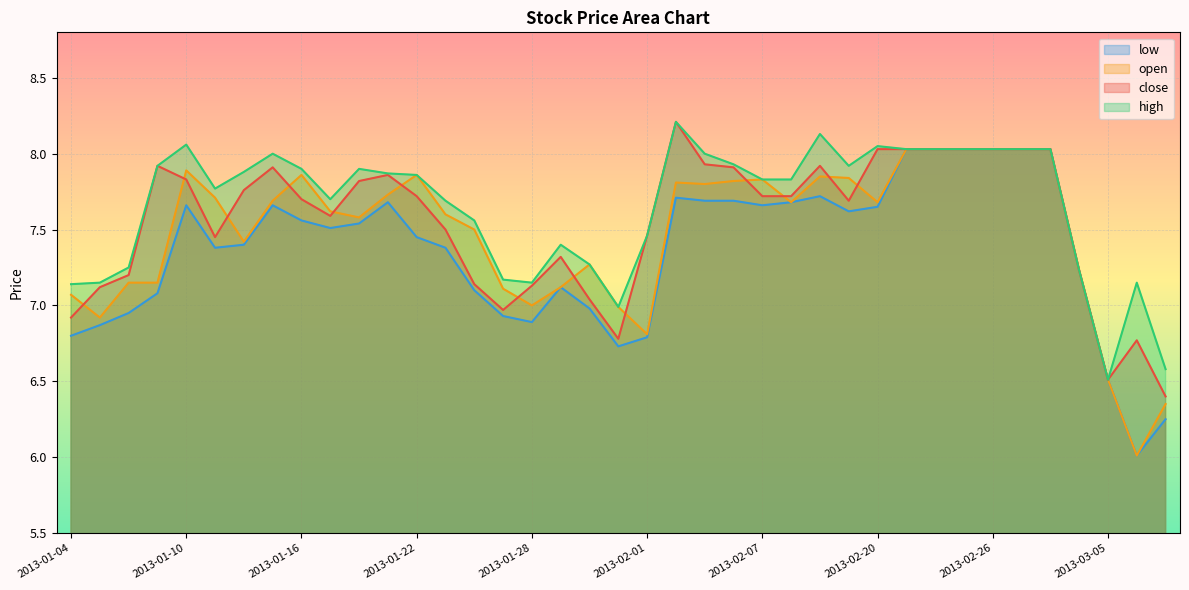

True or false: low and close cross at least once.

False